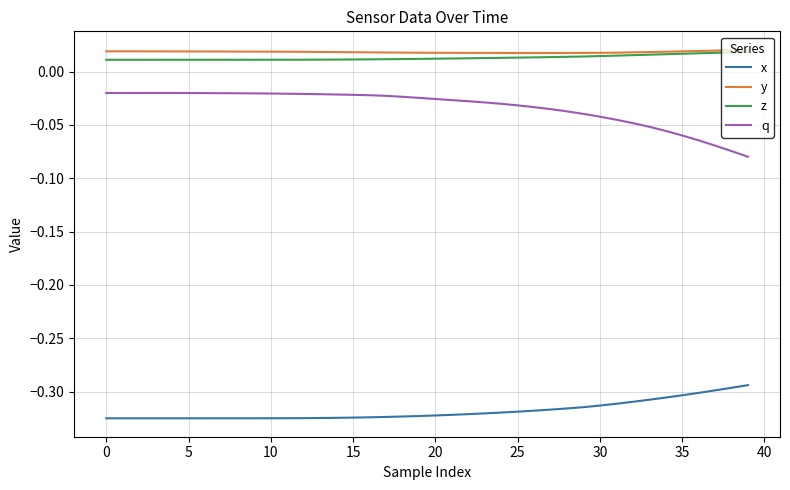

True or false: y and q cross at least once.

False